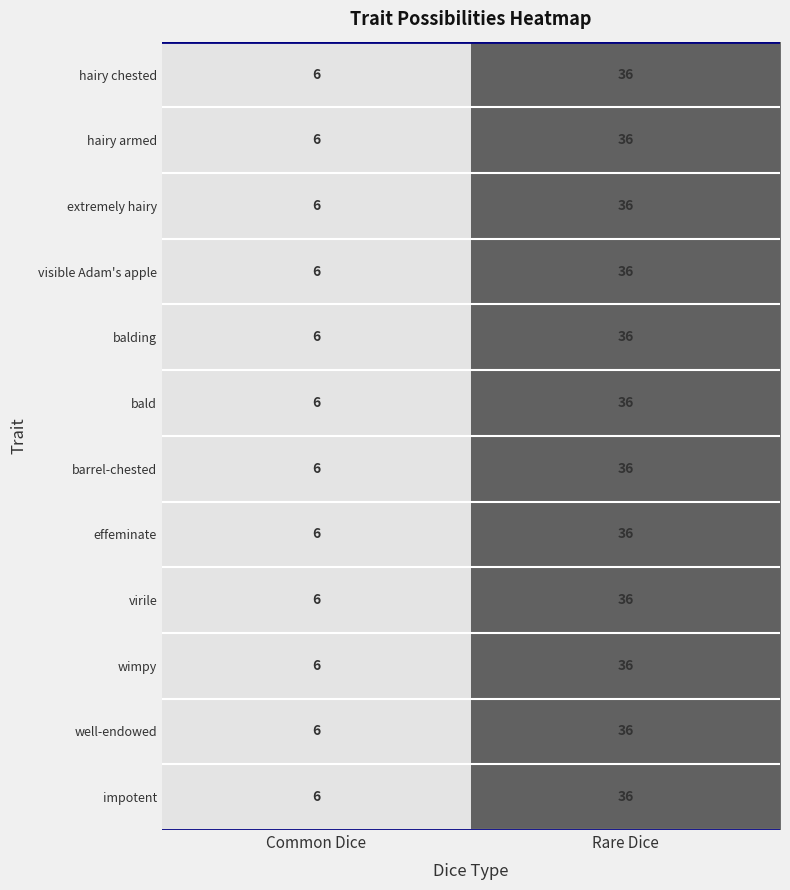

At which label does well-endowed reach its peak?

Rare Dice